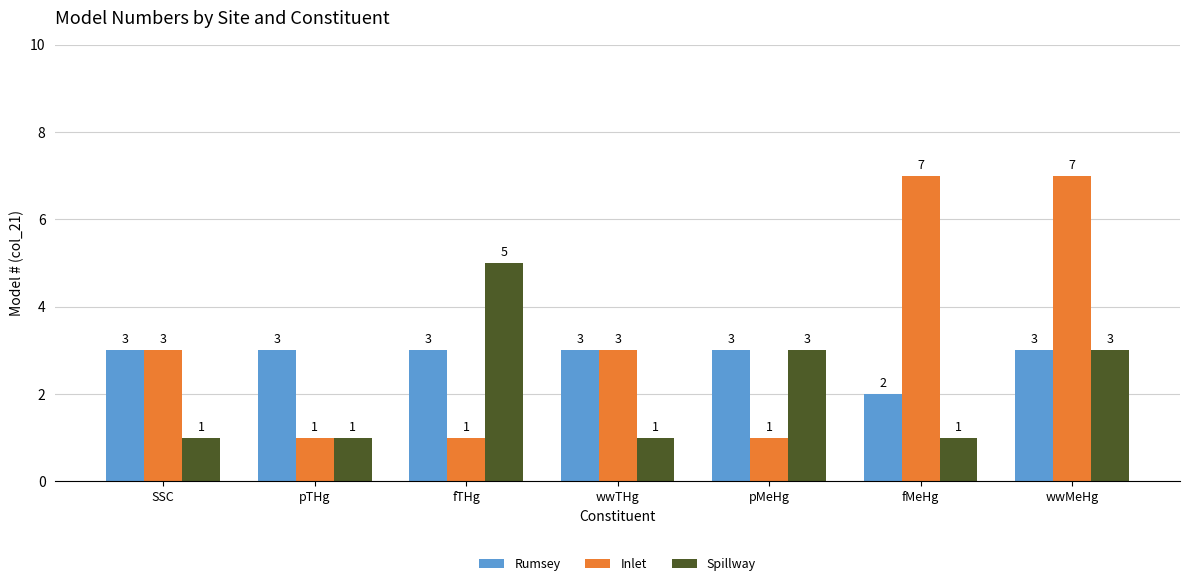

Which series changed the most between pTHg and fMeHg?

Inlet